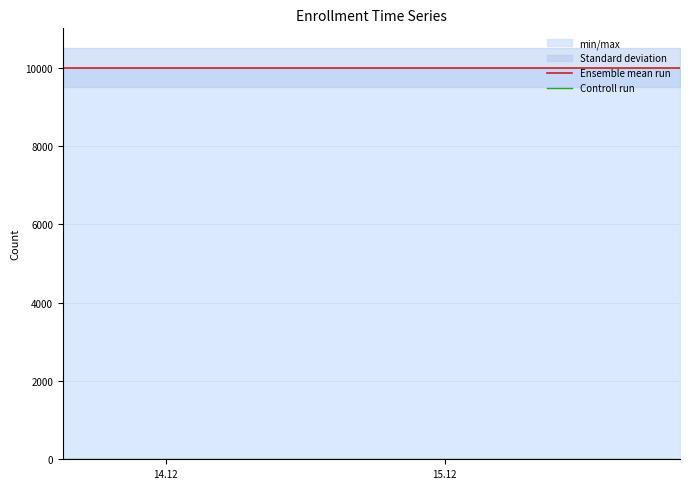

The value of Ensemble mean run at 15 is 4878. True or false?

False